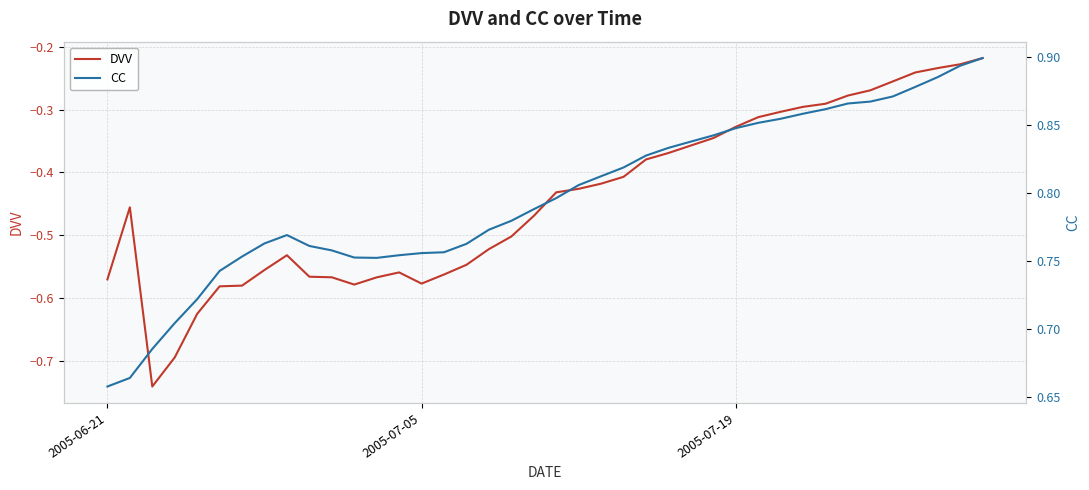

Which series has the largest range (max minus min)?

DVV